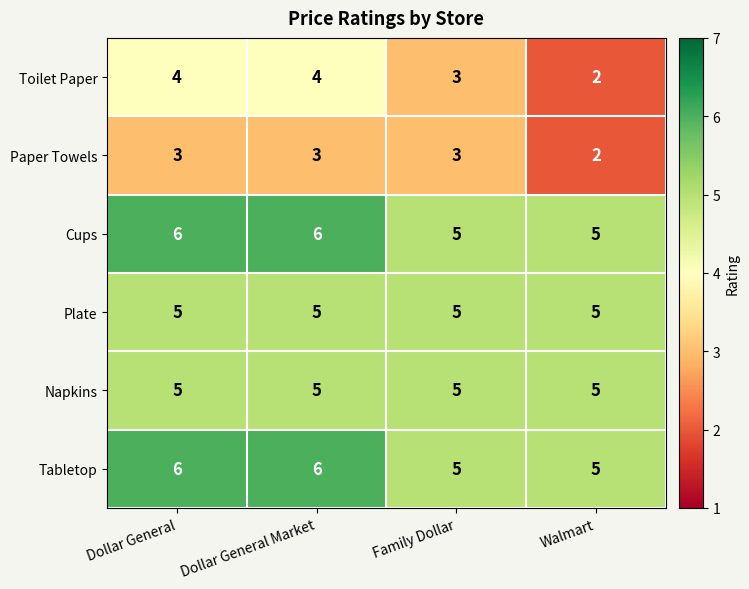

What is the spread (max minus min) of values at Dollar General Market?

3